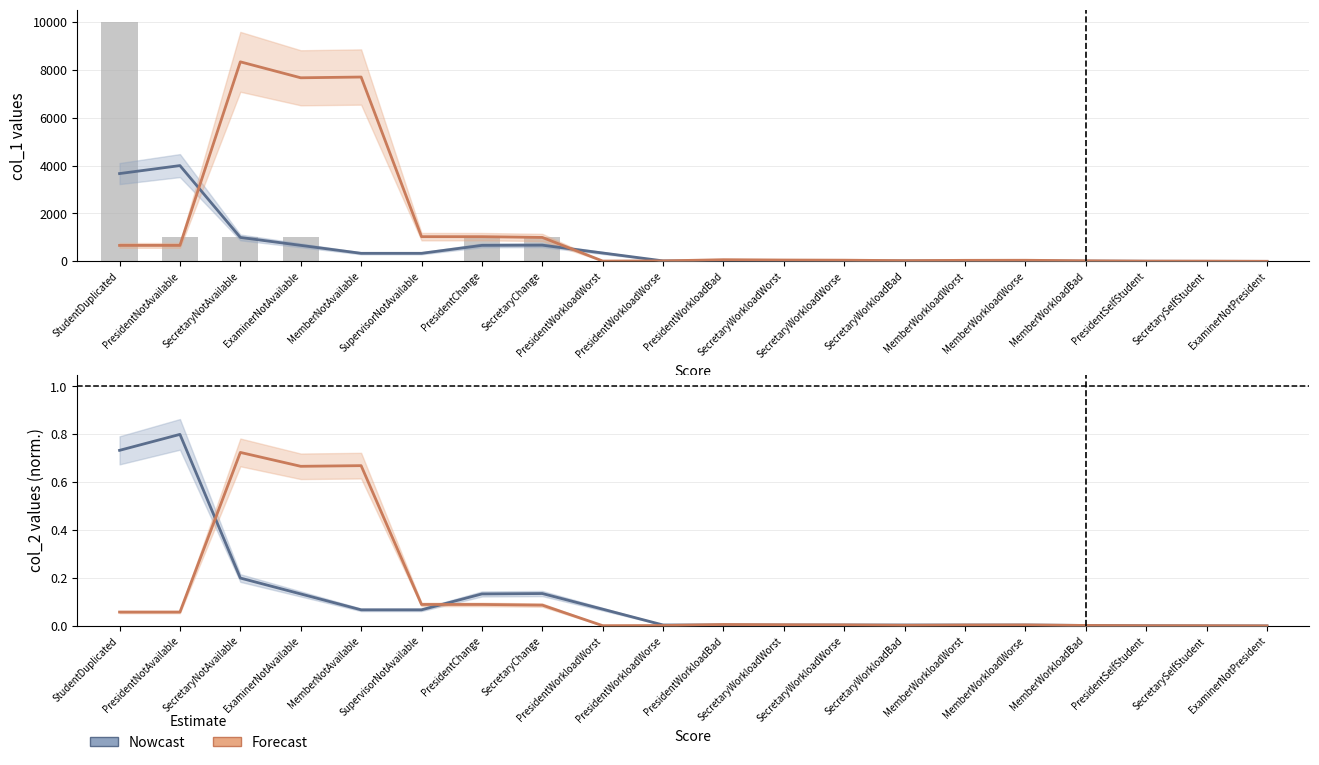

Which series has the largest range (max minus min)?

Nowcast